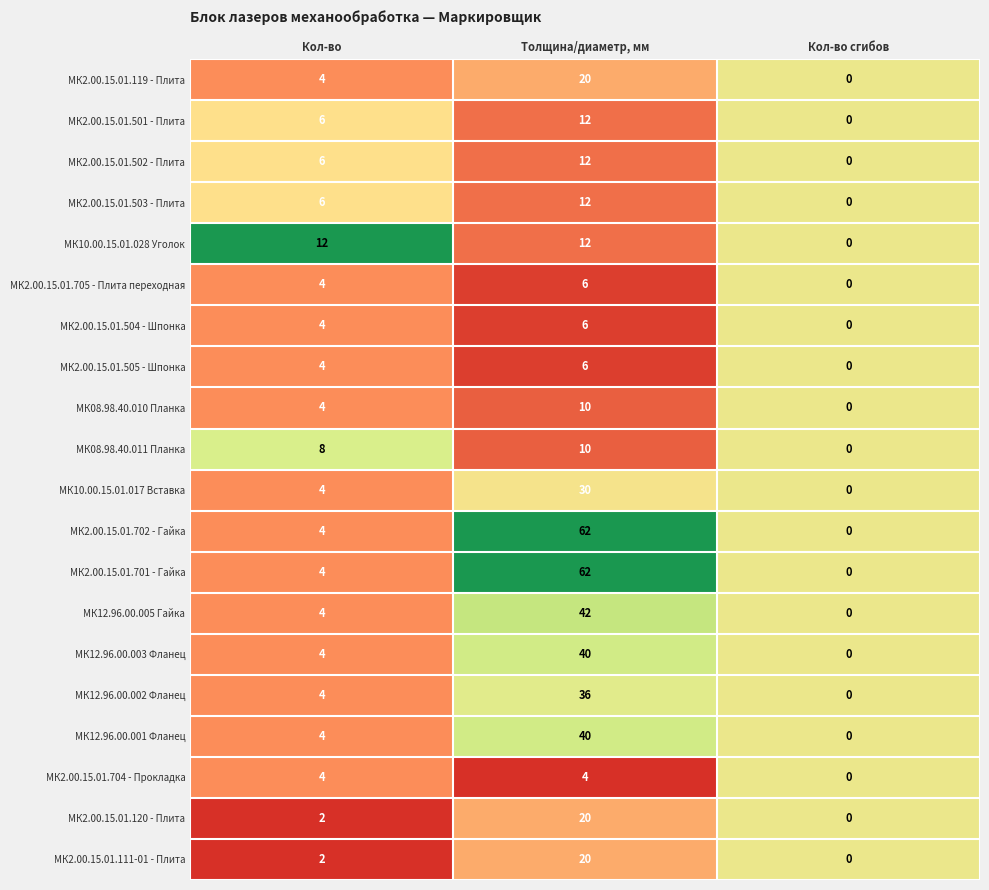

What is the greatest value displayed?

62